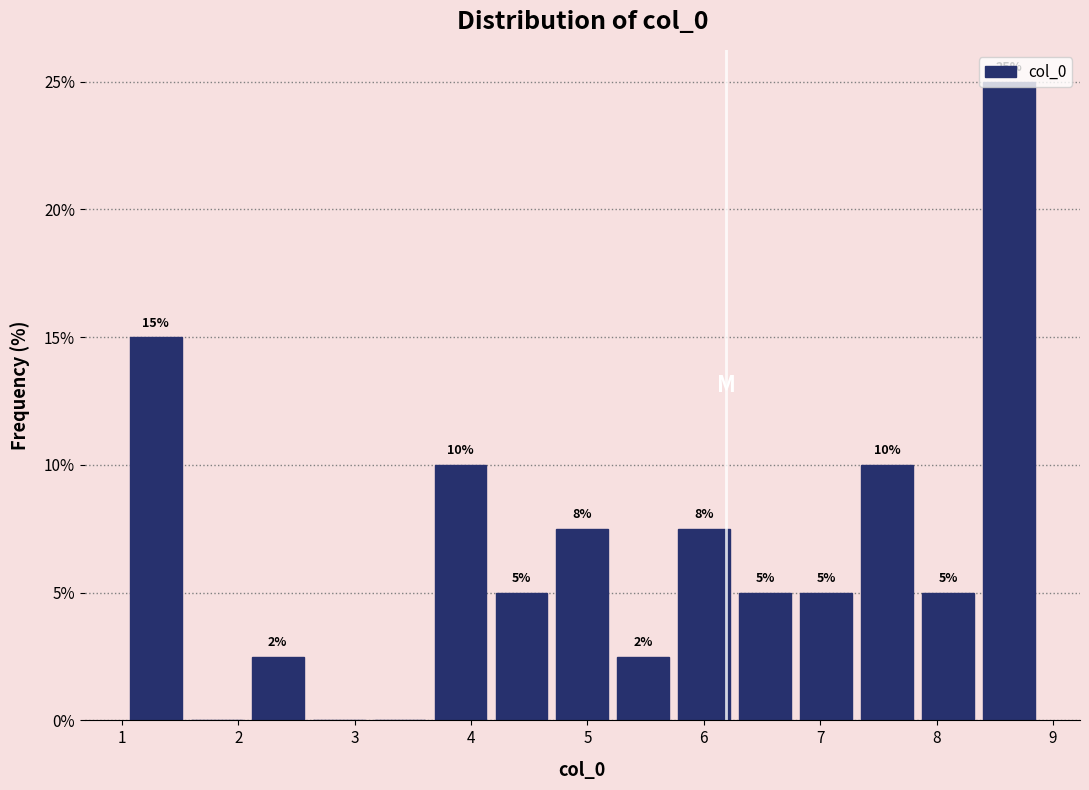

Which range on the x-axis has the tallest bar?

8.4 to 8.9